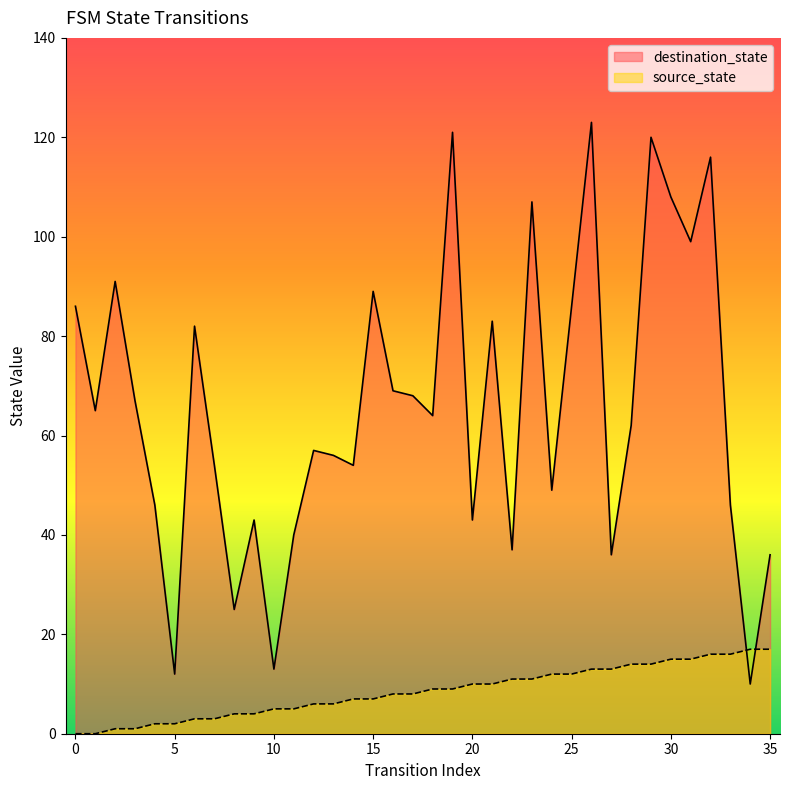

The source_state series shows 14 at 29. True or false?

True